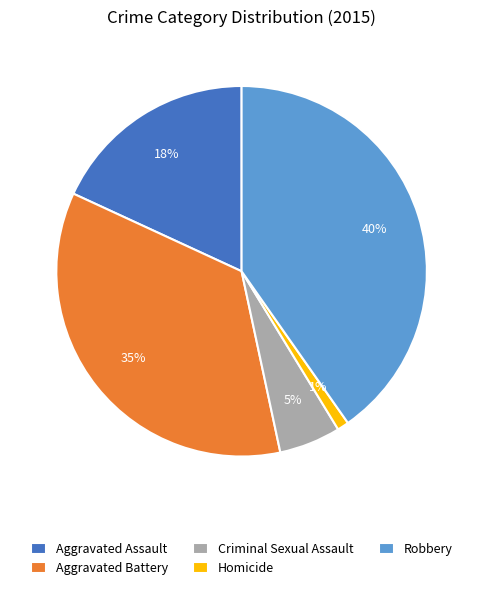

What is the ratio of the value at Aggravated Battery to the value at Homicide?

35.0